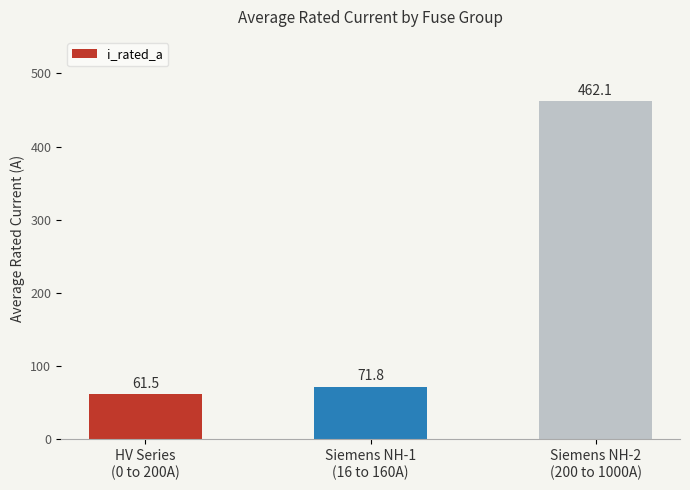

Does the chart contain any negative values?

No